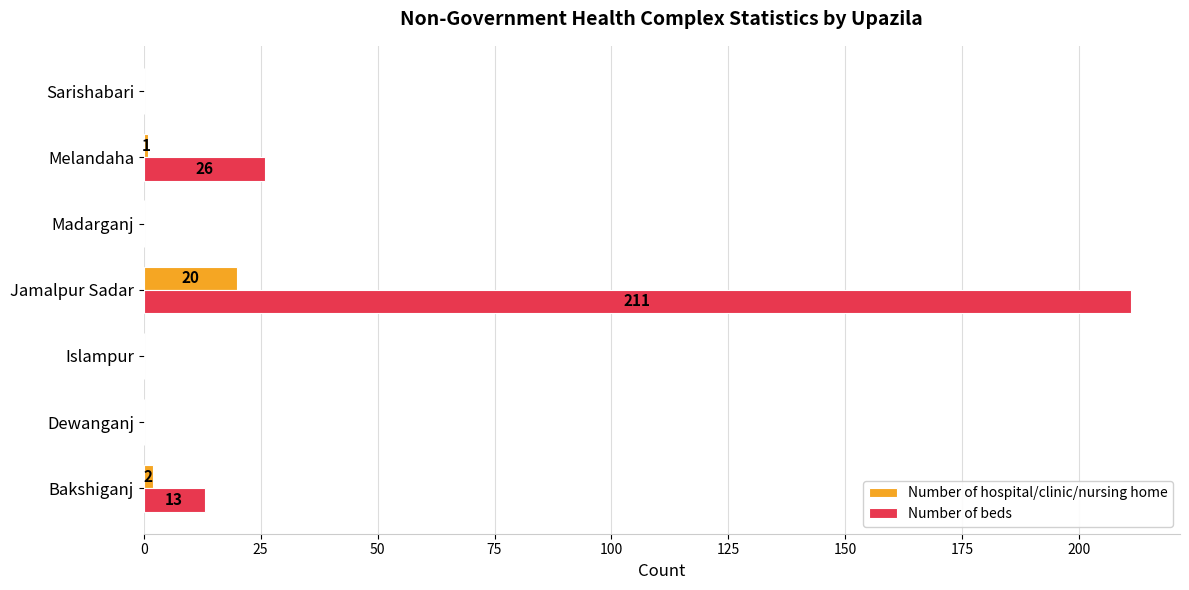

At which label does Number of beds reach its peak?

Jamalpur Sadar